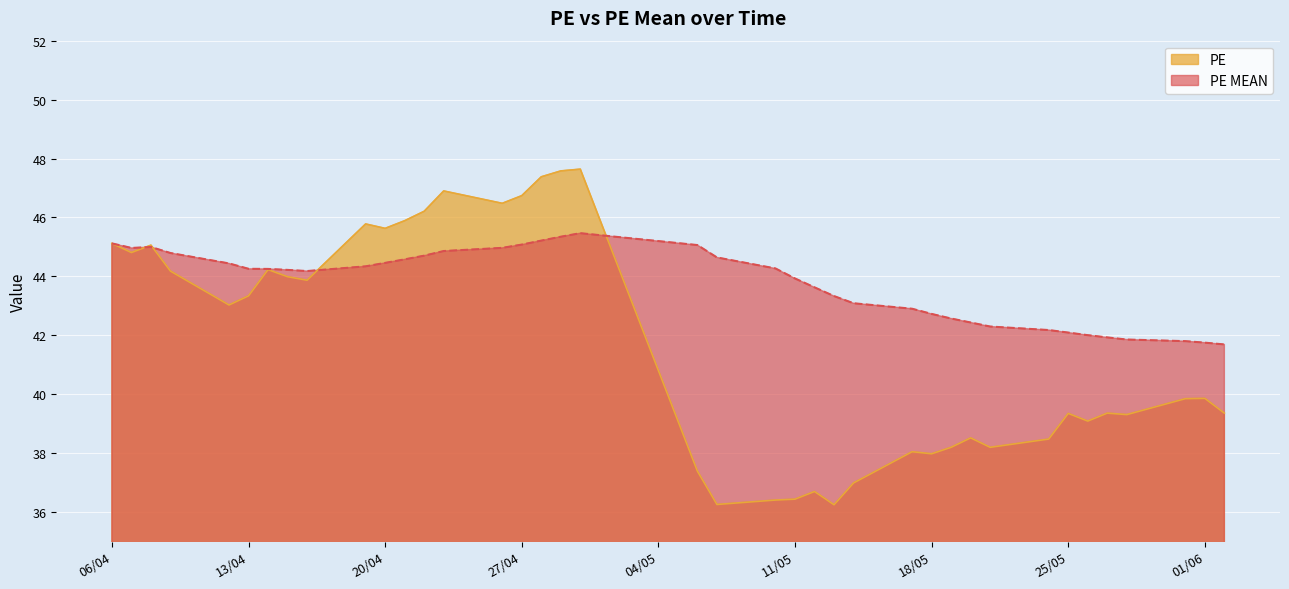

Which series changed the most between 2021-04-22 and 2021-06-02?

PE